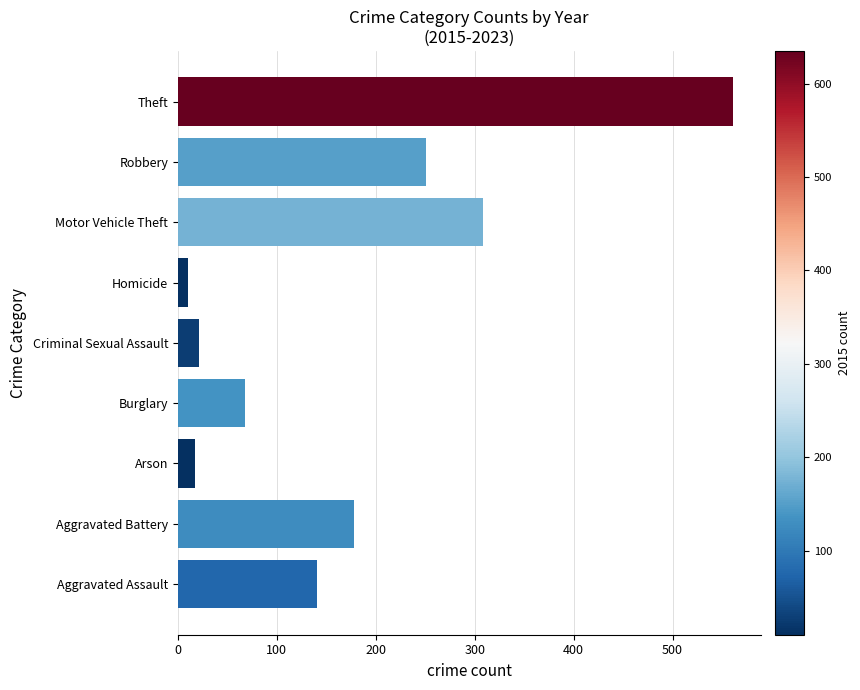

What is the change in value from Arson to Theft?

+544